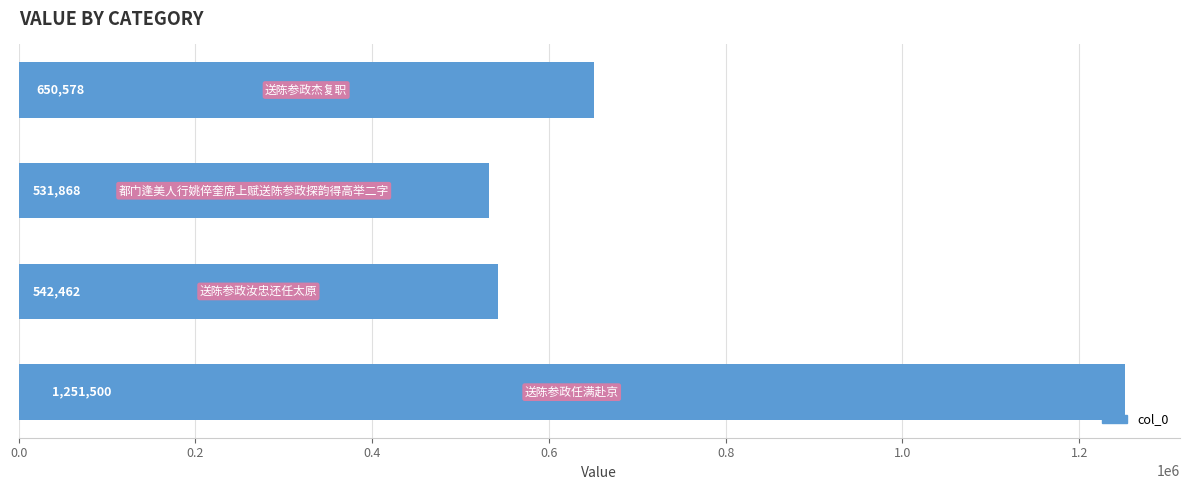

Count the number of data series in this chart.

1